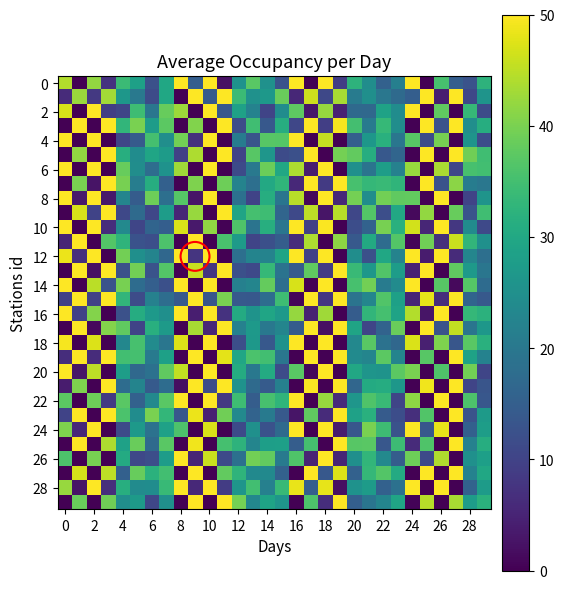

At how many categories does at least one series exceed 8?

30